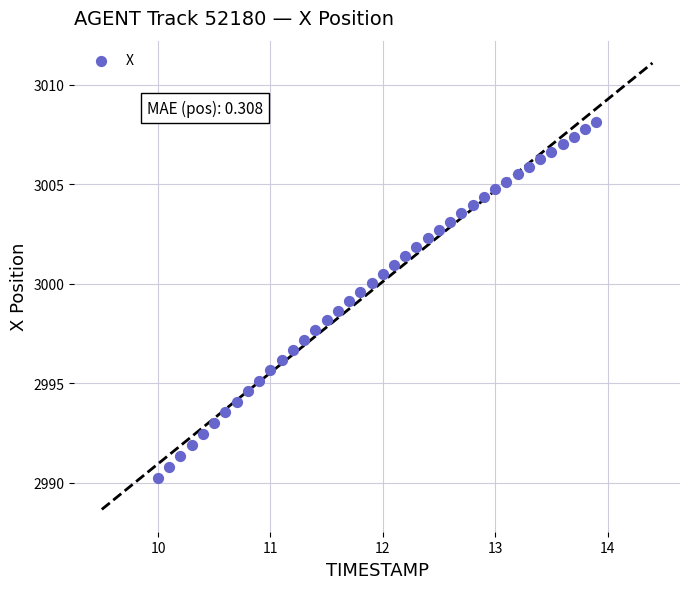

What is the range of X values (max minus min)?

3.9